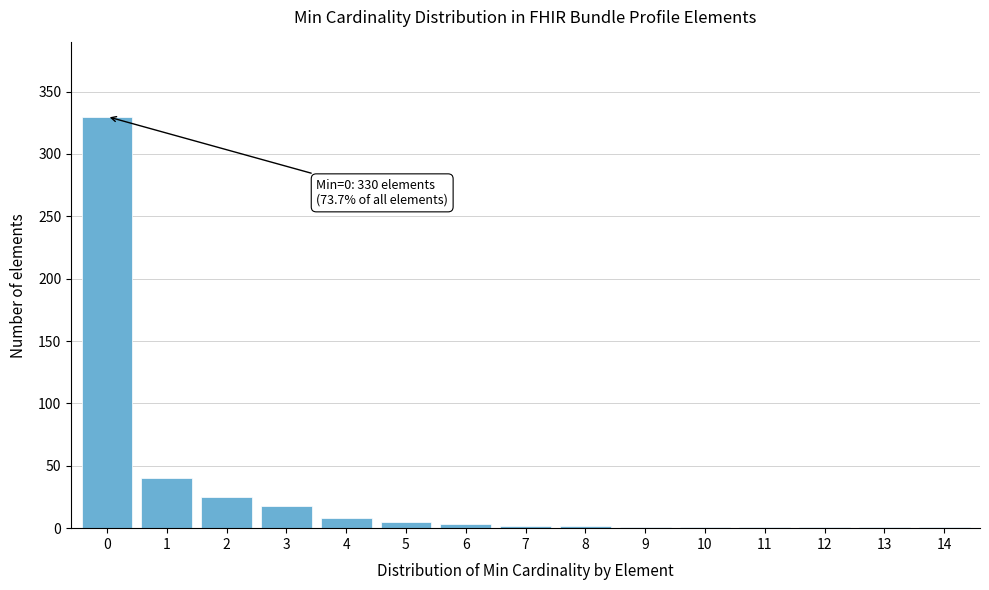

The value at 3 is 18. True or false?

True